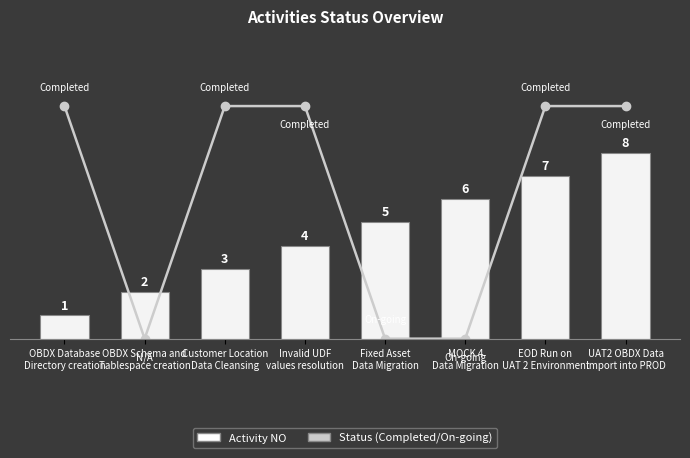

What is the sum of all Completed (1) / On-going (0) values?

50